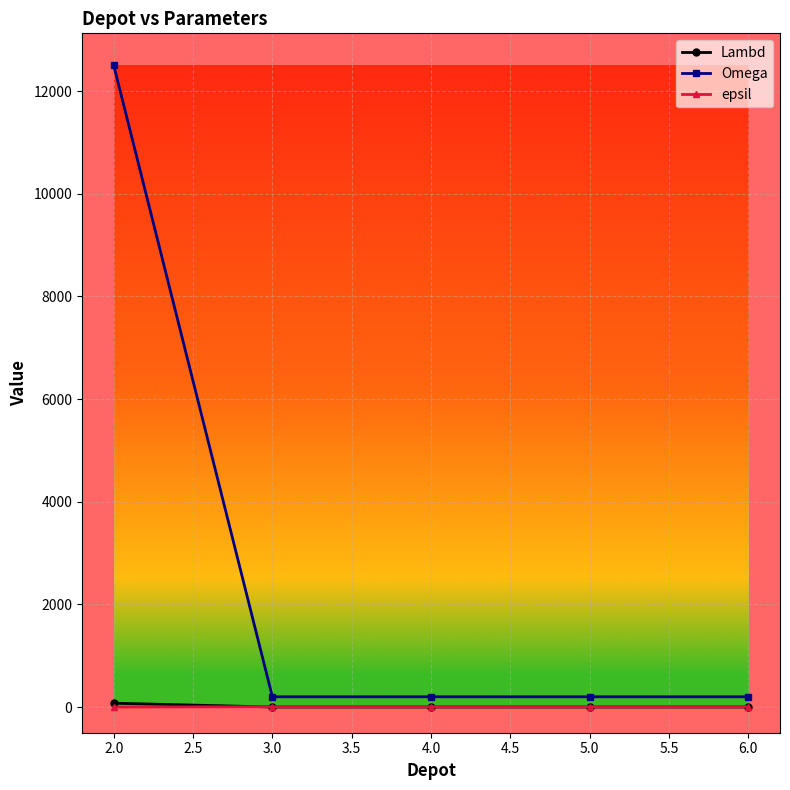

Which series has the largest total across all categories?

Omega